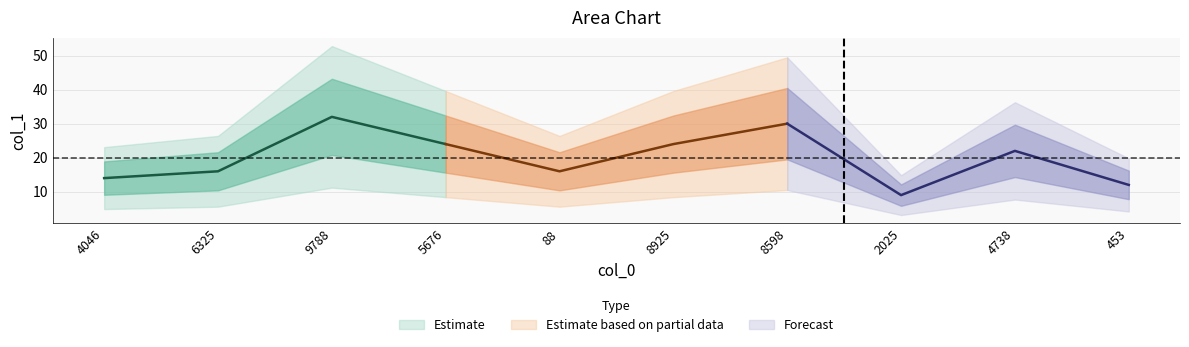

List the labels in order of value, smallest first.

2025, 453, 4046, 6325, 88, 4738, 5676, 8925, 8598, 9788